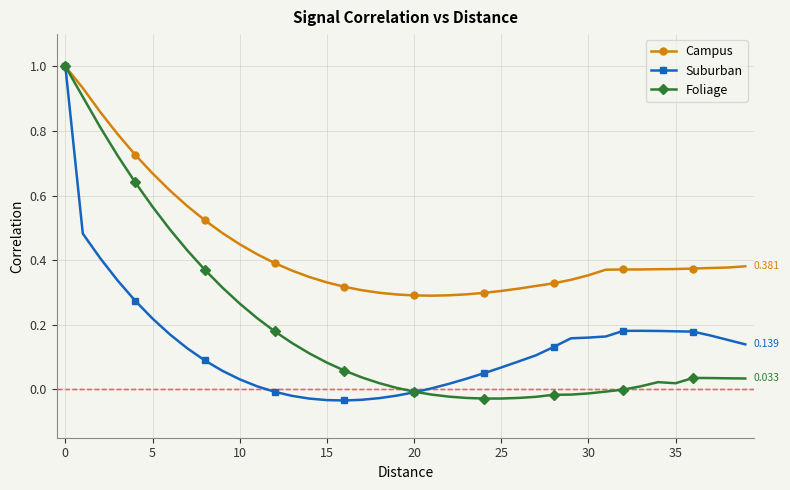

Which series has the largest total across all categories?

Campus